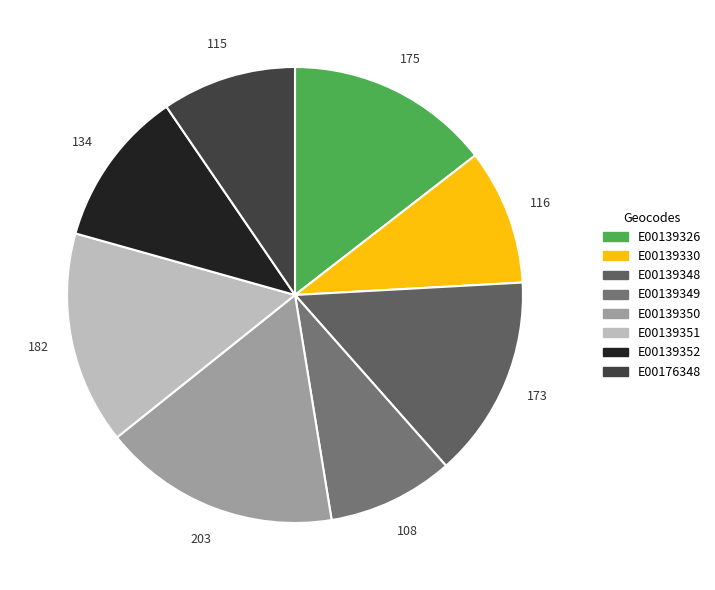

Combined, do E00176348 and E00139350 account for over 50%?

No